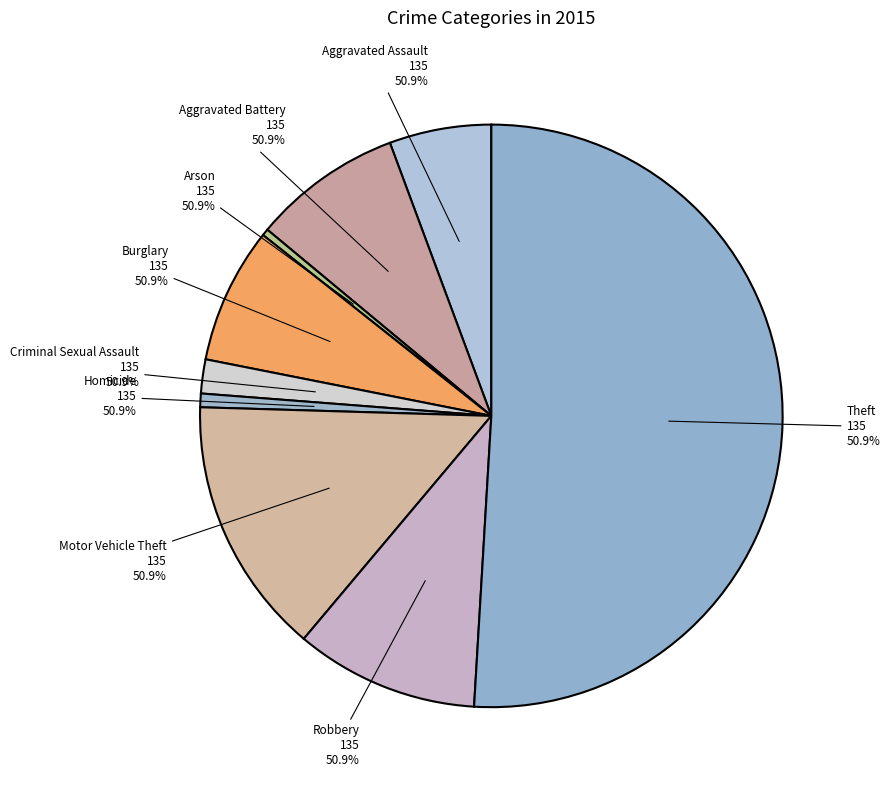

Count the number of slices in the pie.

9